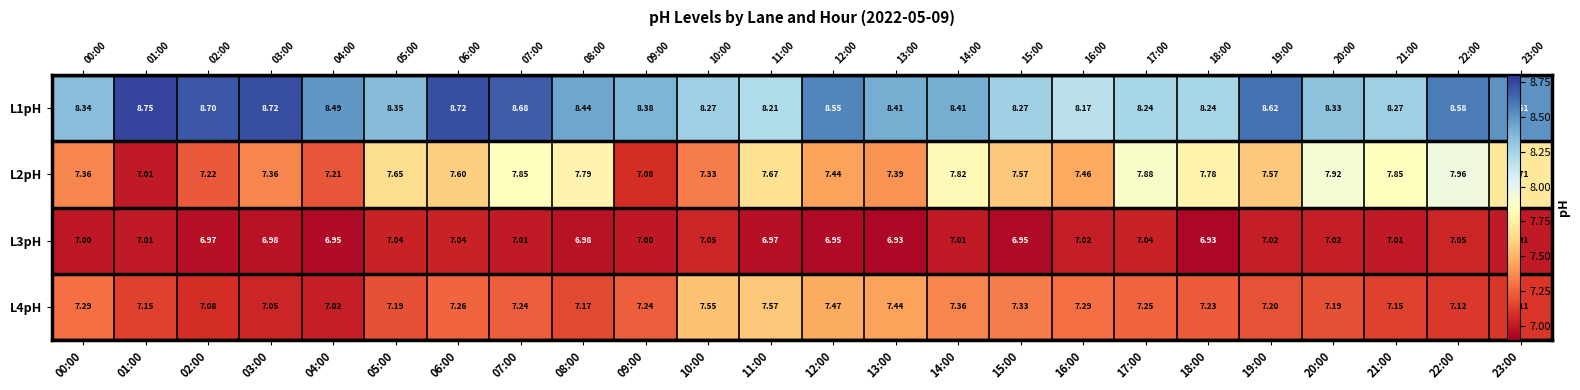

What is the total value across all series at 16:00?

29.9